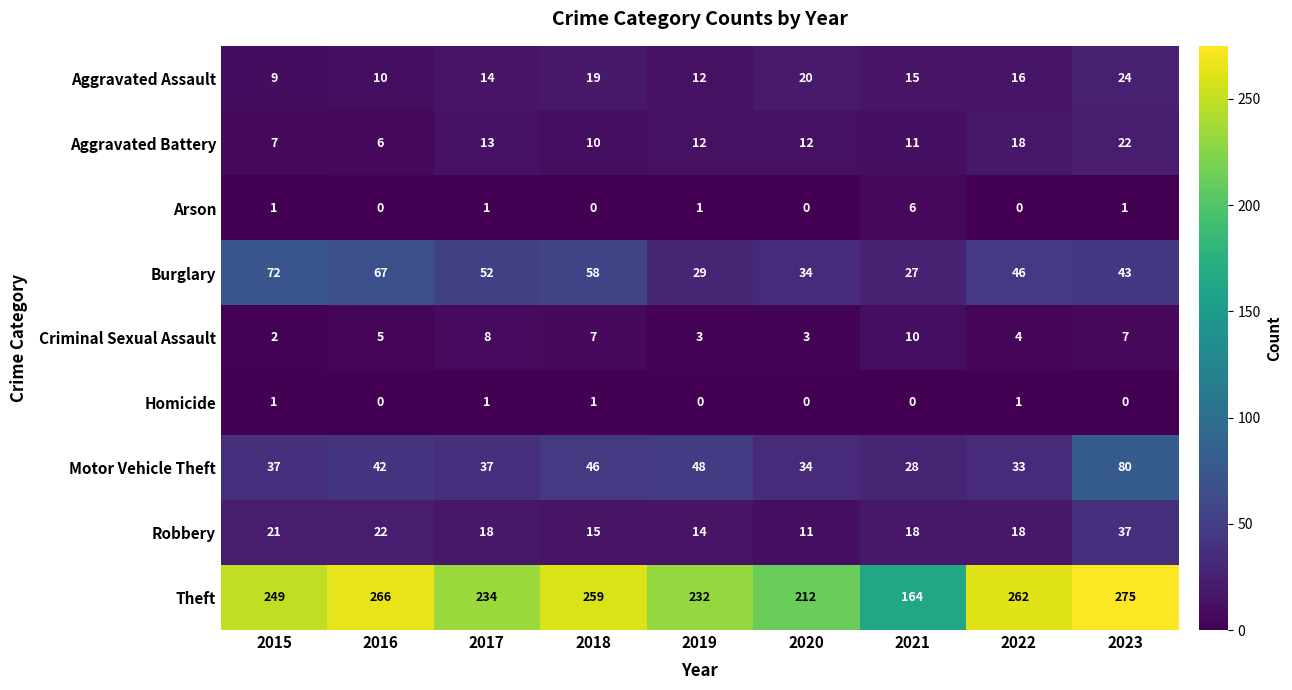

Count the number of data series in this chart.

9